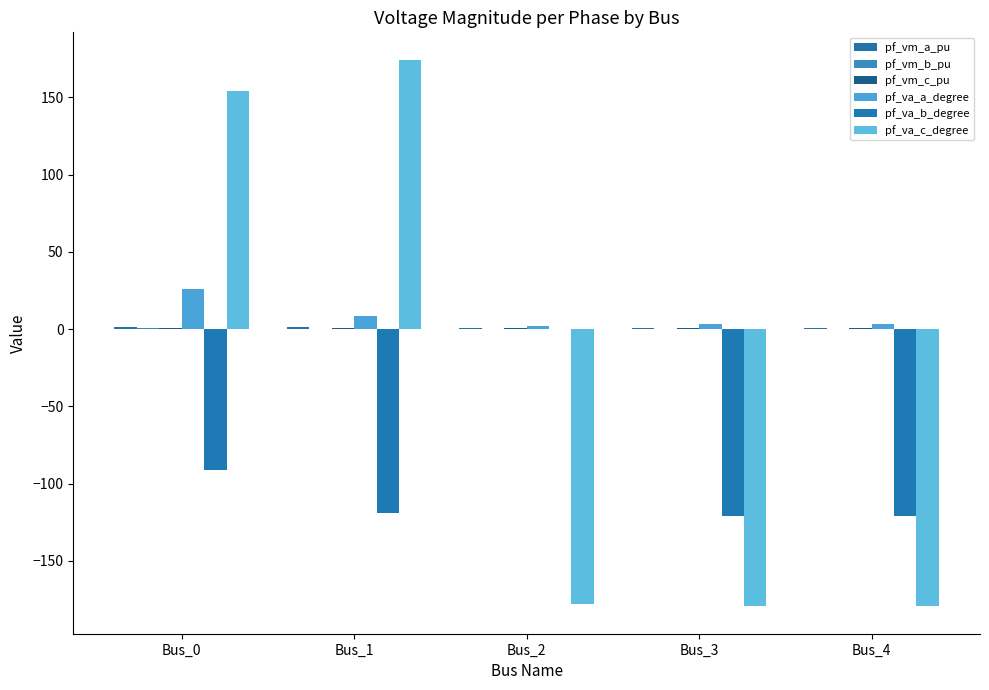

What is the value of the pf_va_a_degree bar at the 2nd from the left?

8.7